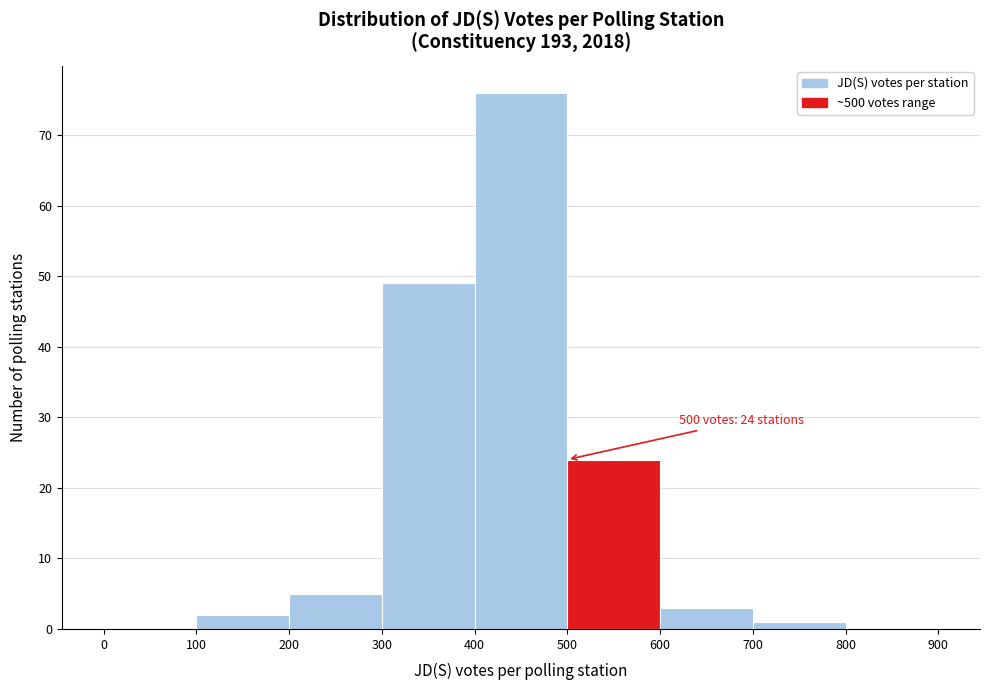

Which range on the x-axis has the tallest bar?

400 to 500